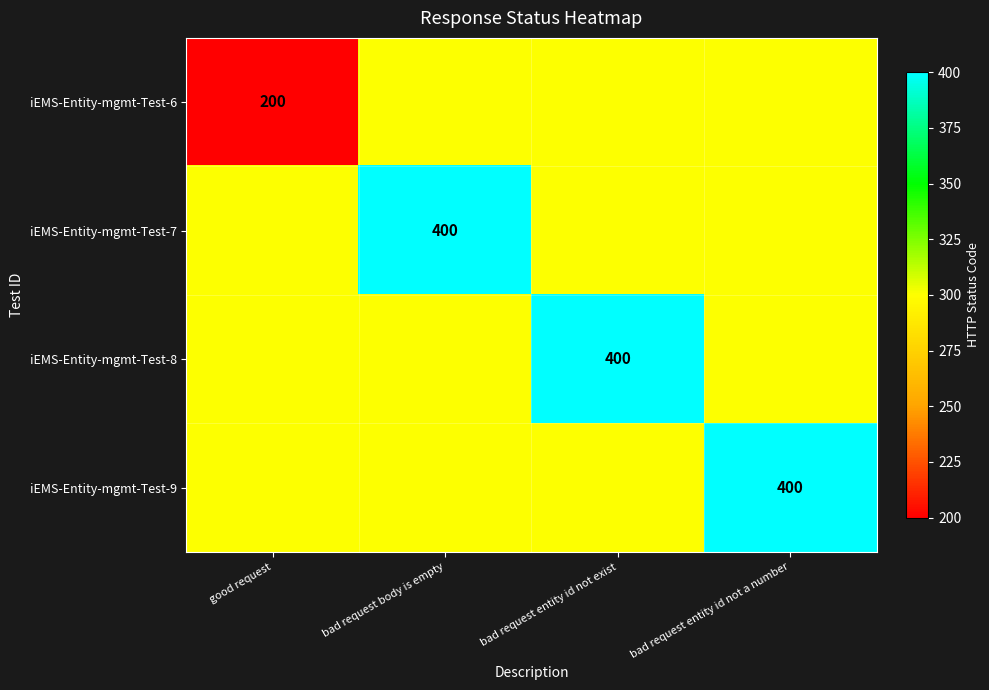

Is it true that iEMS-Entity-mgmt-Test-9 equals 400 at bad request entity id not a number?

True